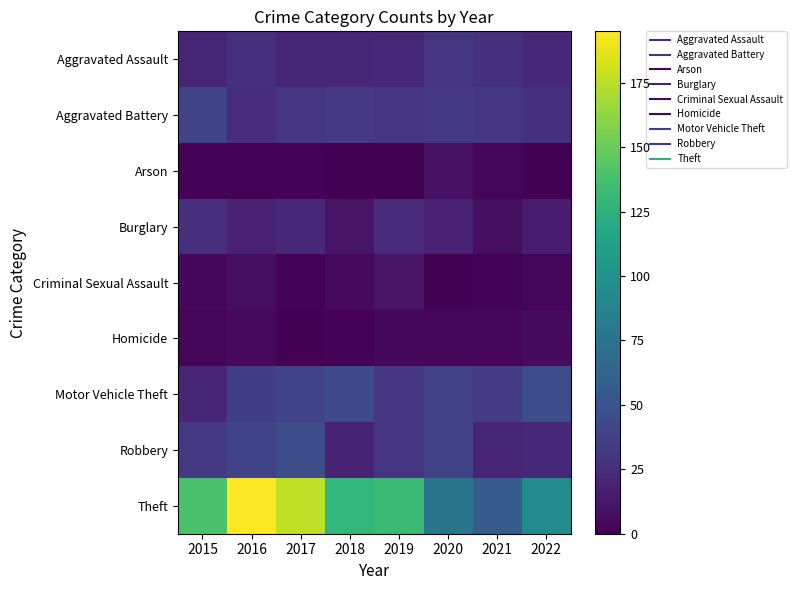

Between 2015 and 2016, which series saw the biggest shift?

Theft